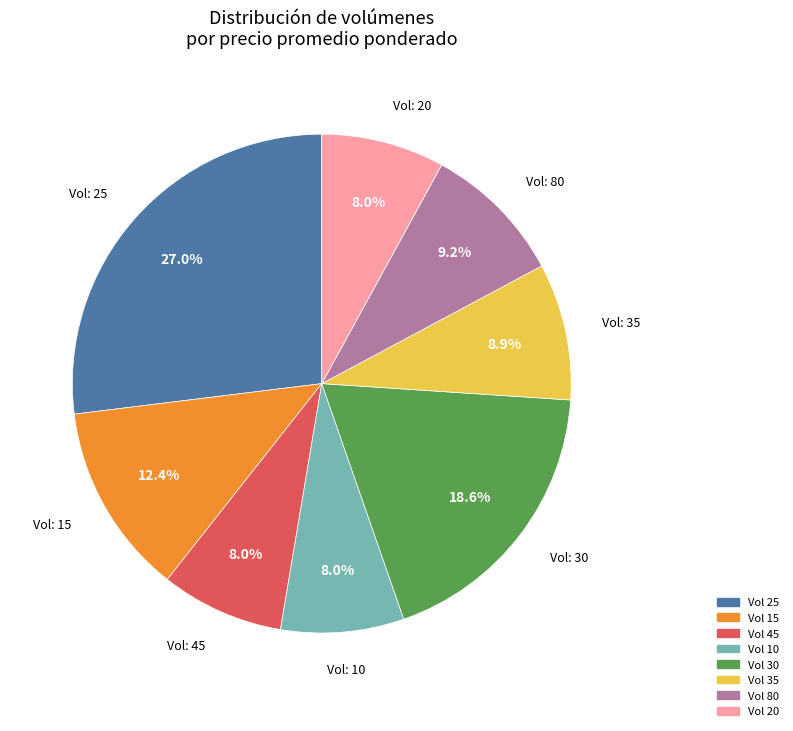

Is there any slice that represents more than half of the pie?

No